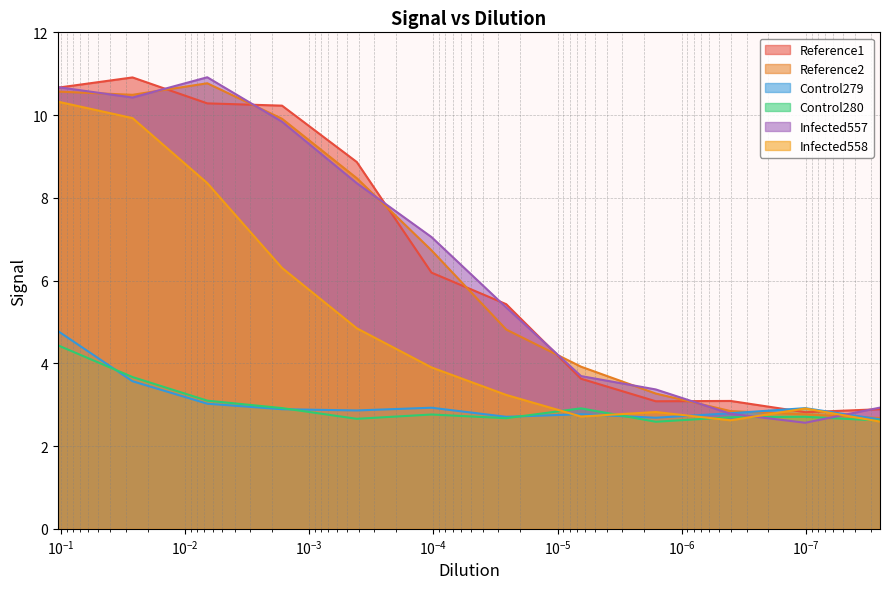

How many lines are shown in the chart?

6